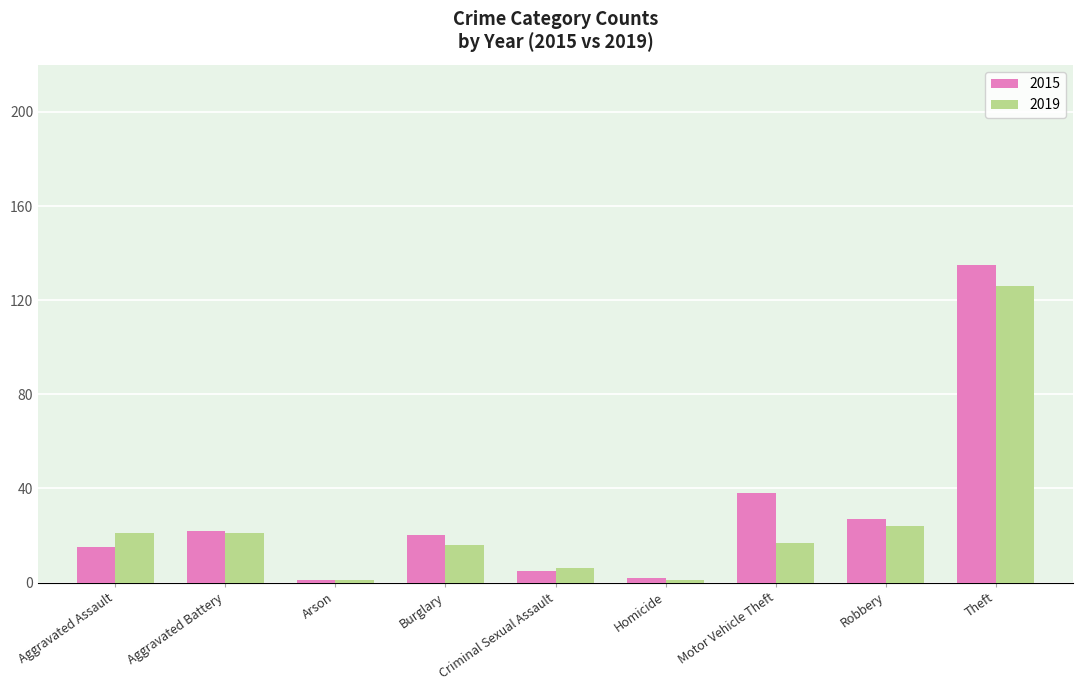

List the series in order of their peak value, highest first.

2015, 2019